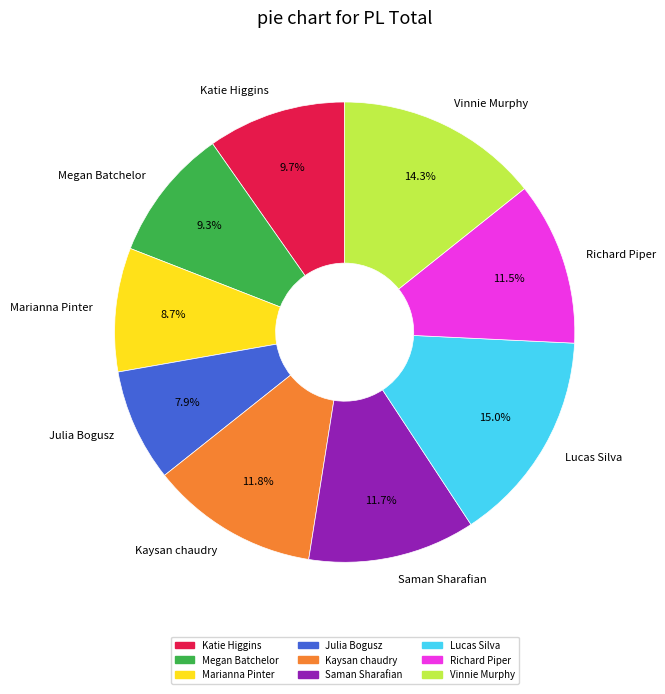

Approximately how many times larger is the value at Kaysan chaudry compared to Lucas Silva?

0.8